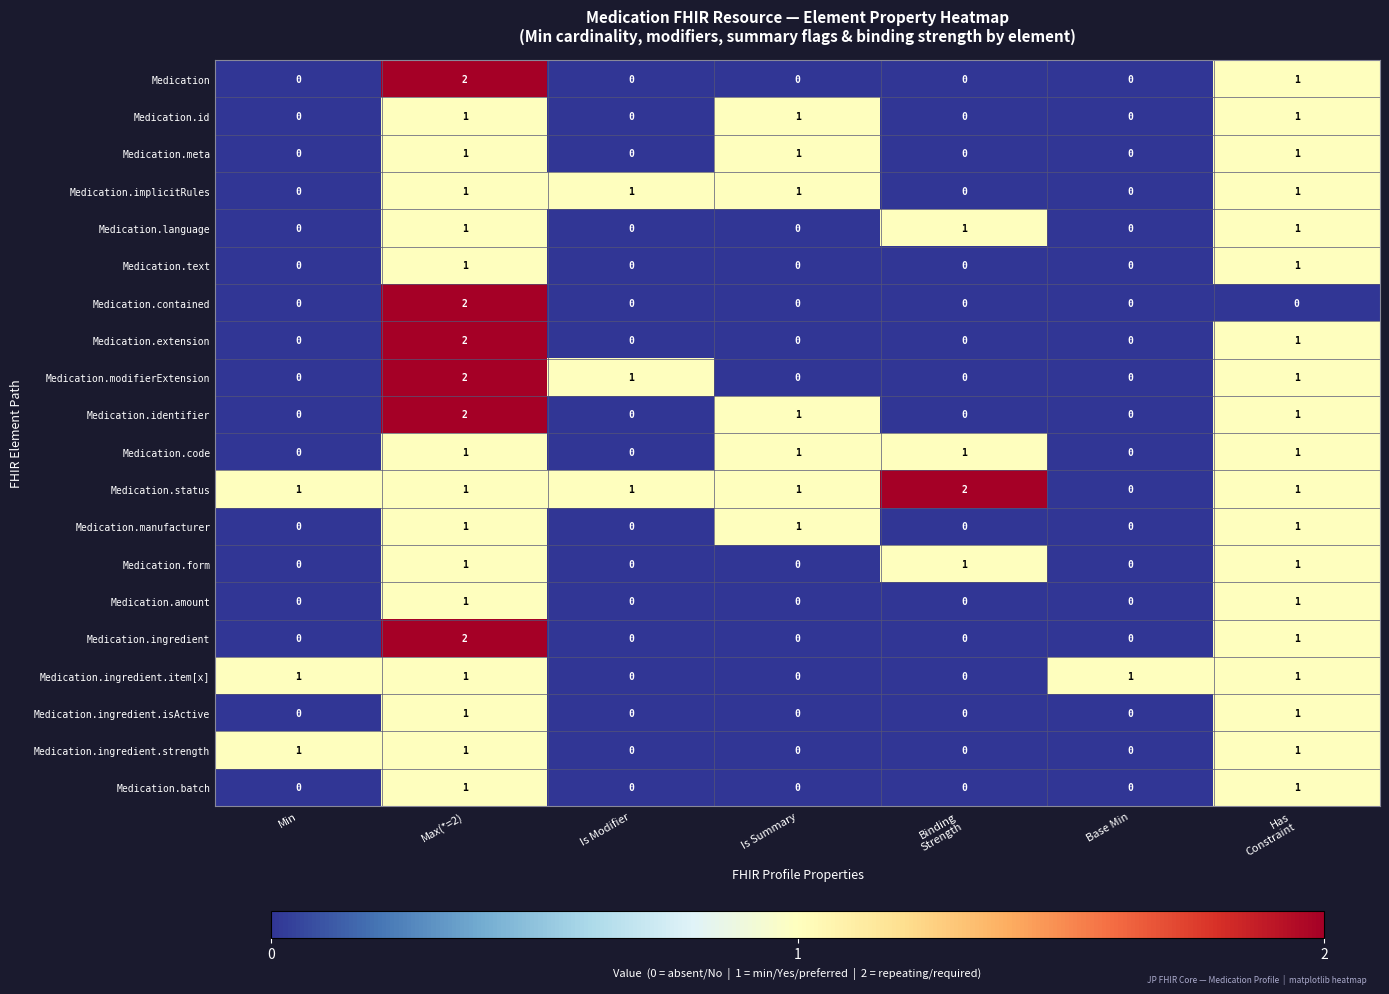

At which category is the sum across all series the highest?

Max(*=2)